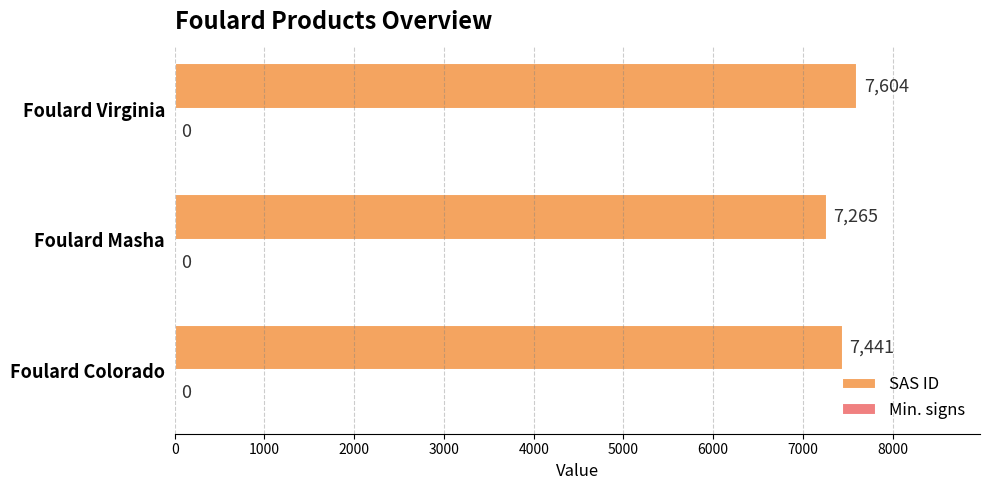

Approximately how many times larger is the value at Foulard Masha compared to Foulard Virginia?

1.0